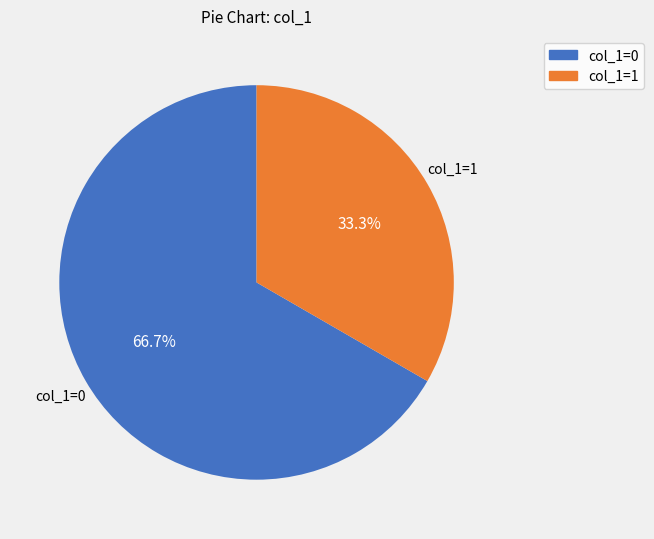

Is there a majority slice in this chart?

Yes